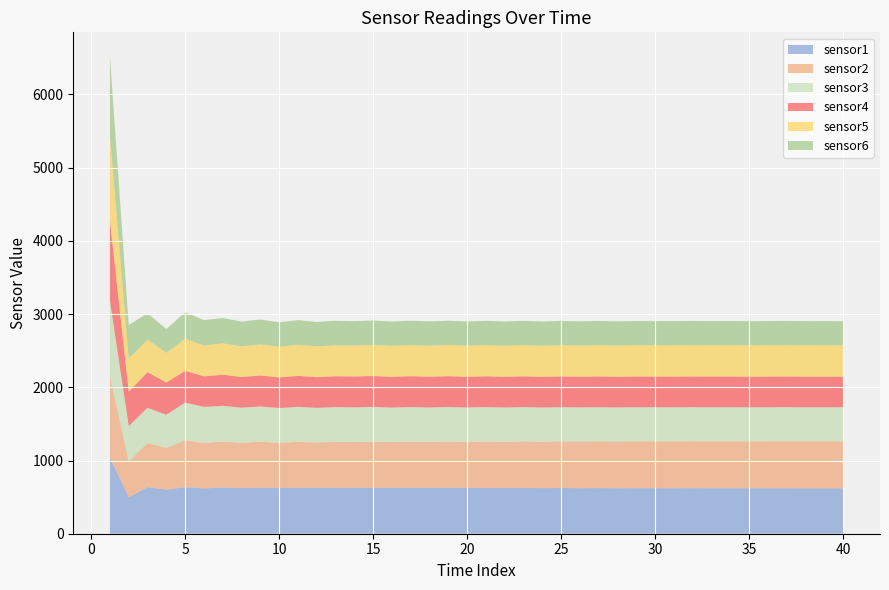

Reading left to right, what are all the values shown in this chart?

sensor1: 1039.2	497.9	635.9	600.8	637.2	619.0	630.6	623.3	629.7	623.6	629.2	625.1	628.1	627.3	628.7	625.7	627.5	625.3	626.8	624.4	625.8	623.6	624.9	622.8	624.0	622.3	623.0	621.5	622.3	621.9	621.7	622.0	621.7	621.8	621.3	621.6	621.2	620.7	620.8	620.5
sensor2: 1113.7	487.2	601.9	570.9	639.8	619.3	626.8	618.5	625.4	618.2	625.2	621.0	624.9	626.1	628.3	626.5	629.2	628.8	631.1	630.2	632.3	632.2	634.1	633.7	635.4	636.5	637.5	637.4	638.6	638.9	638.9	639.5	639.2	639.5	639.3	639.7	641.6	641.0	641.2	641.1
sensor3: 1031.2	484.7	482.0	452.9	514.1	494.5	488.9	480.2	483.0	474.2	478.8	473.3	475.9	473.5	474.7	471.4	473.1	470.7	472.2	469.8	471.1	468.8	470.1	467.9	469.1	467.3	468.1	466.5	467.3	466.9	466.8	467.1	466.7	466.8	466.3	466.6	466.1	465.7	465.8	465.5
sensor4: 1092.7	471.4	486.6	439.9	434.4	416.3	425.7	418.3	423.1	418.6	422.7	419.3	421.5	420.7	421.9	419.9	421.3	419.8	420.9	419.4	420.4	418.9	420.0	418.6	419.5	418.4	419.0	418.3	418.7	418.5	418.4	418.6	418.3	418.5	418.1	418.3	418.2	417.9	417.9	417.8
sensor5: 1165.5	450.6	442.4	405.6	438.5	420.7	427.9	419.7	424.5	419.0	423.7	419.9	422.6	422.4	424.0	422.5	424.2	423.4	424.9	423.9	425.3	424.7	426.0	425.3	426.4	426.4	427.2	427.0	427.6	427.7	427.6	428.0	427.7	427.9	427.7	428.0	428.8	428.4	428.5	428.4
sensor6: 1079.2	458.8	361.7	325.1	362.8	346.6	345.7	337.6	339.6	333.6	337.1	332.9	334.9	333.2	334.3	332.2	333.4	331.8	332.9	331.3	332.3	330.8	331.8	330.4	331.2	330.1	330.7	329.9	330.3	330.1	329.9	330.2	329.9	330.0	329.7	329.9	329.7	329.4	329.4	329.3